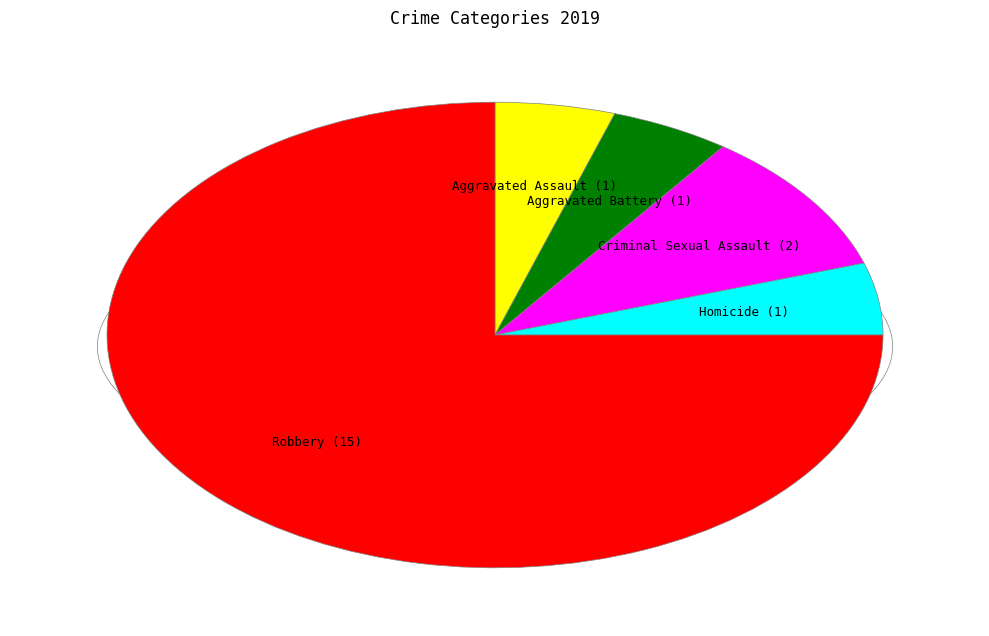

Is the sum of Aggravated Battery (1) and Criminal Sexual Assault (2) greater than half?

No